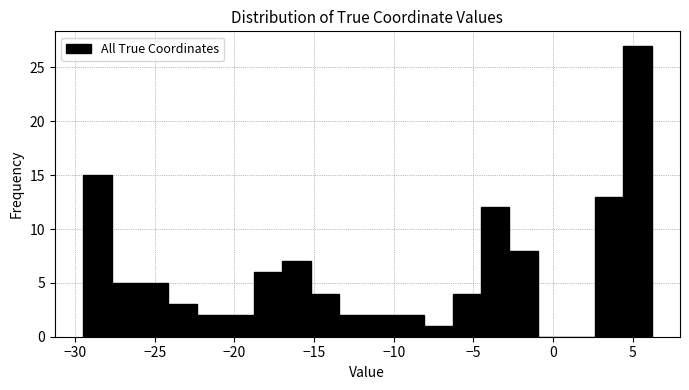

Read against the x-axis, roughly where is the centre of the tallest bar?

5.5